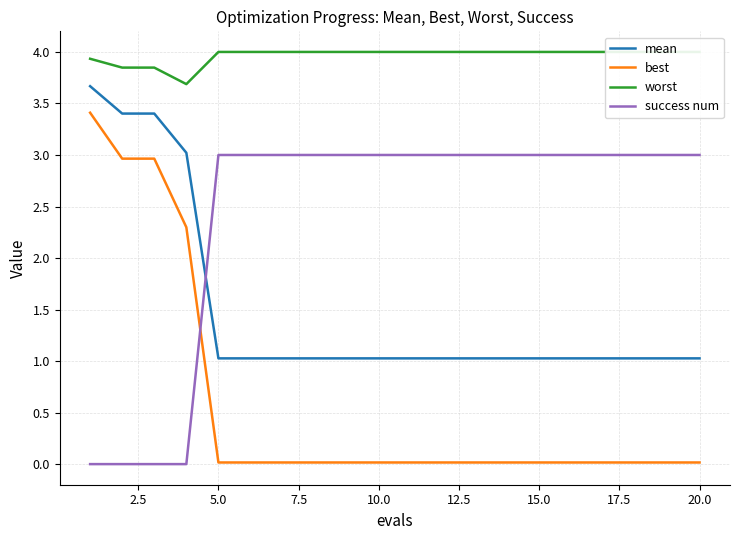

What is the maximum value for mean?

3.7